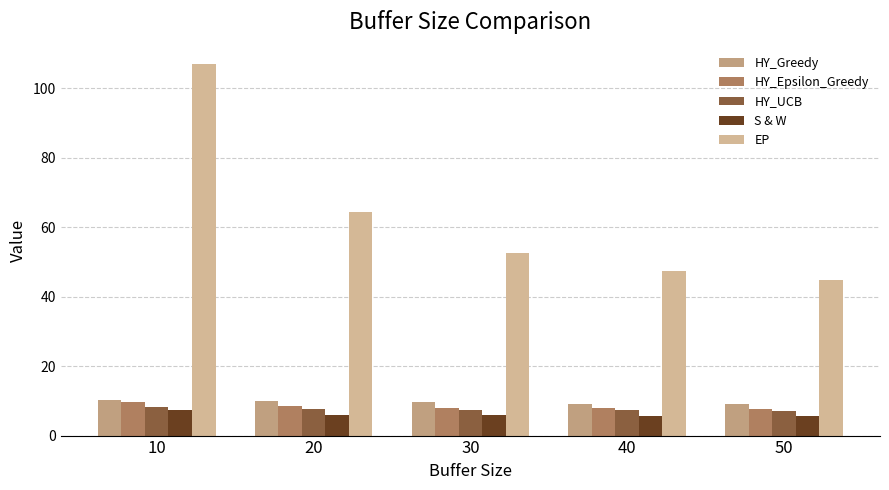

What is the value of the HY_UCB bar at the 4th from the left?

7.2